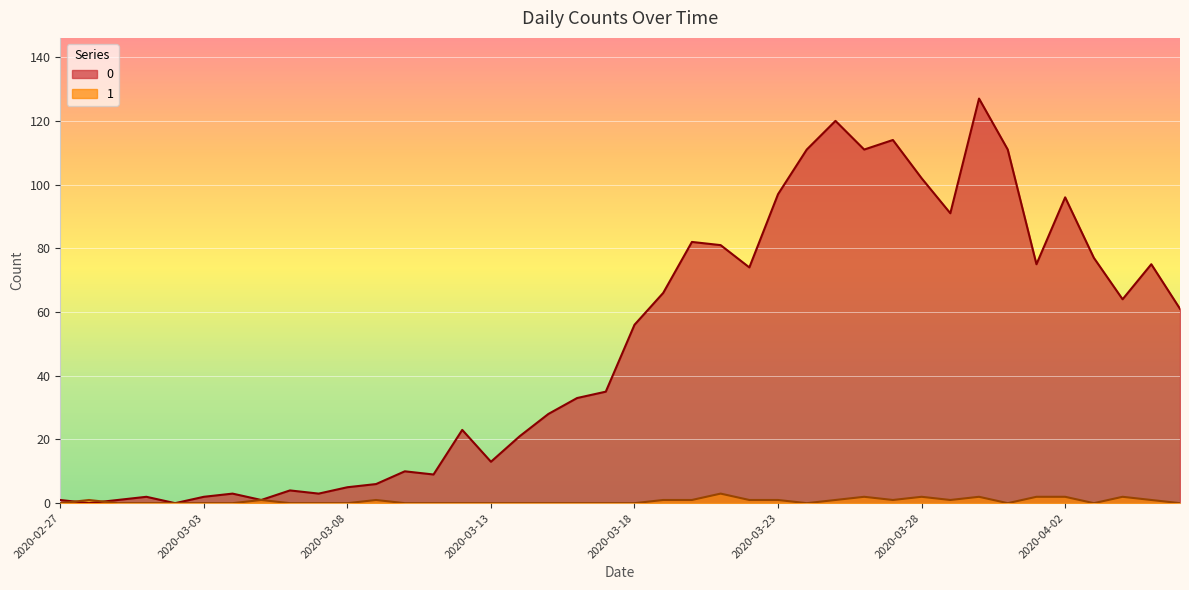

What is the difference between the maximum and minimum values in the 1 series?

3